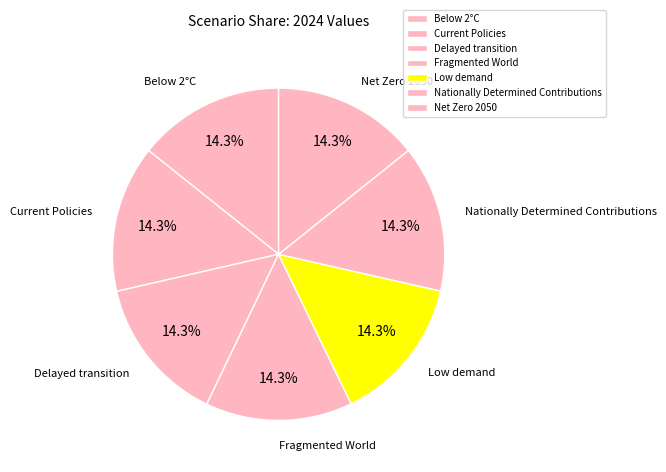

Is it true that Below 2°C is 14% of the pie?

True